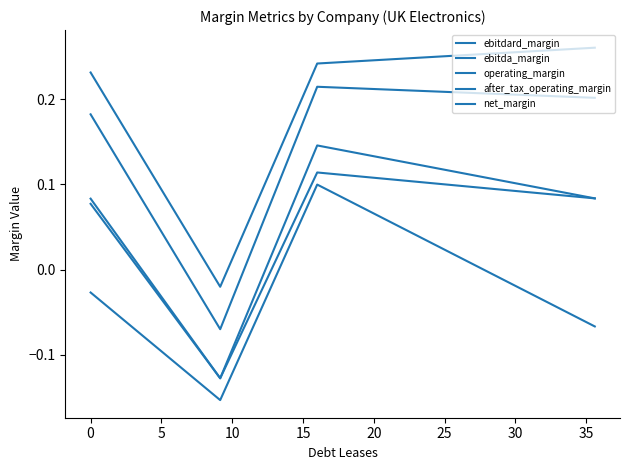

List the series in order of their peak value, lowest first.

net_margin, after_tax_operating_margin, operating_margin, ebitda_margin, ebitdard_margin